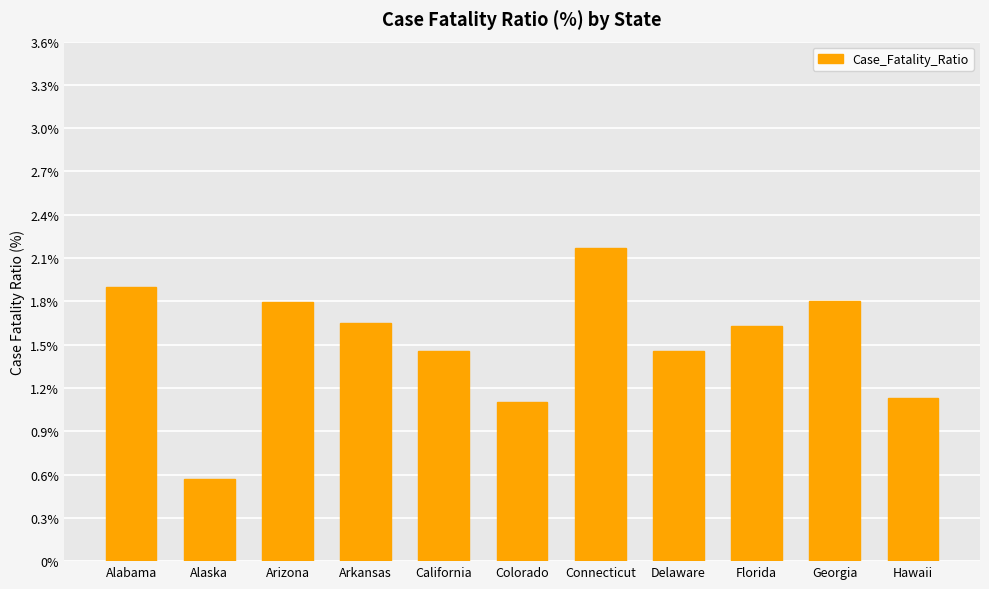

At which category does the chart reach its minimum across all series?

Alaska